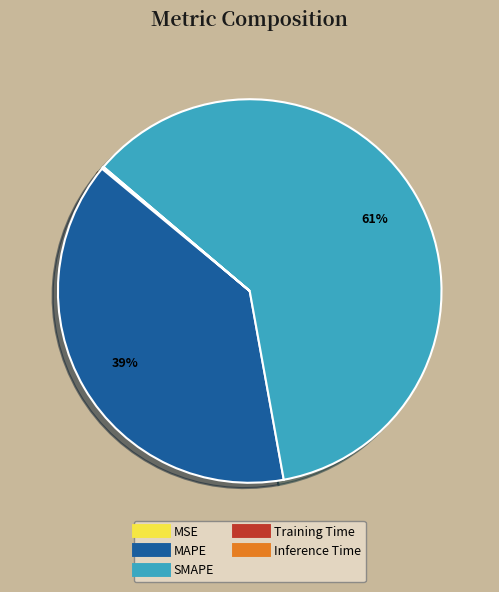

What is the ratio of the value at SMAPE to the value at MAPE?

1.6